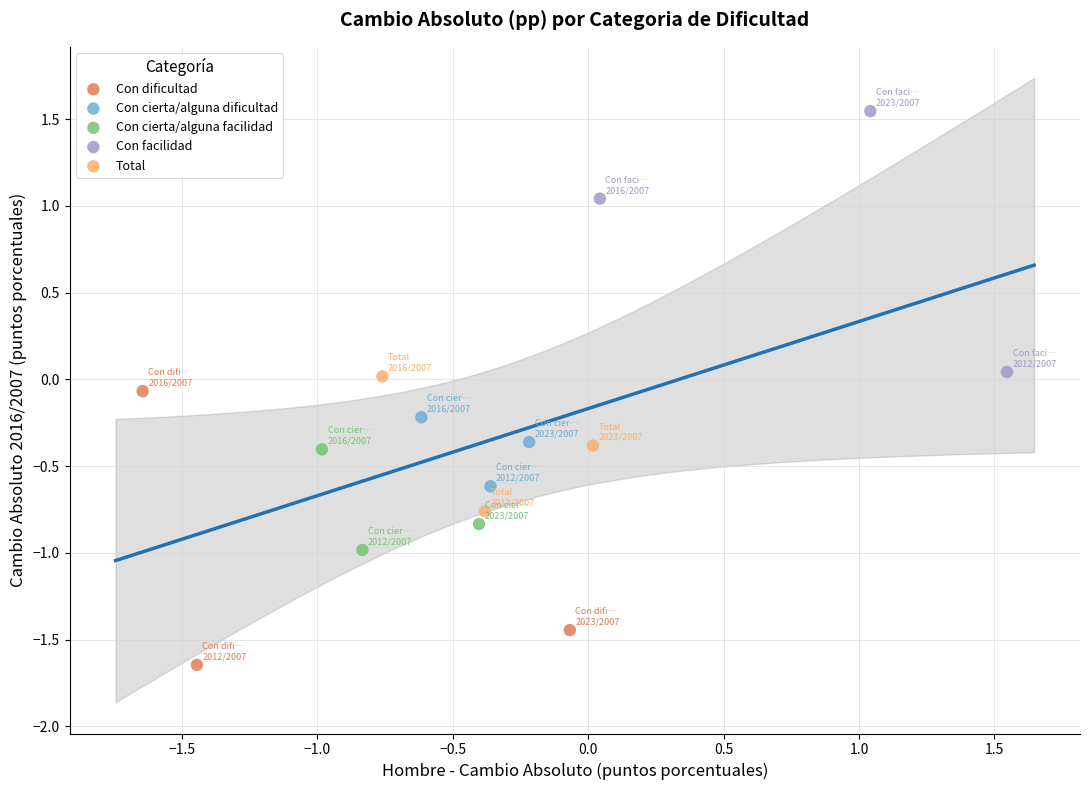

Which series contains the highest Y value?

Con facilidad